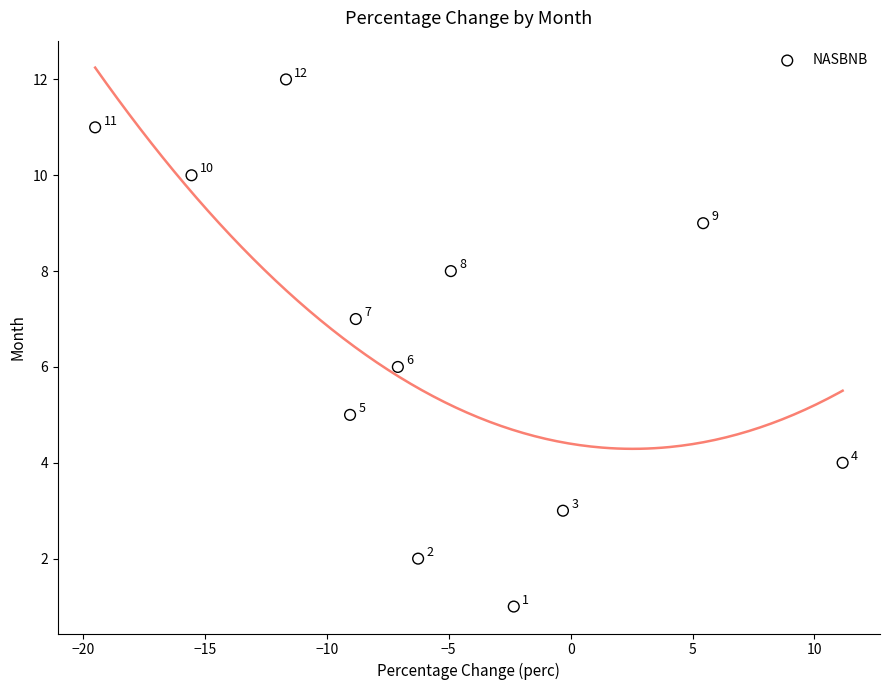

What Y value in the scatter plot is closest to 6?

6